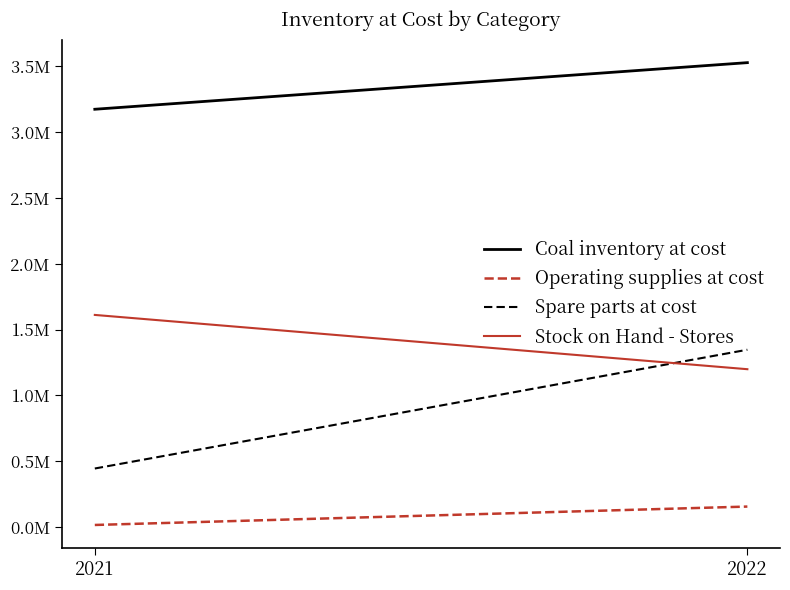

Reading right to left, extract all data points from this chart.

Coal inventory at cost: 2022=3528471	2021=3174270
Operating supplies at cost: 2022=154991	2021=15100
Spare parts at cost: 2022=1346758	2021=444171
Stock on Hand - Stores: 2022=1198818	2021=1611324